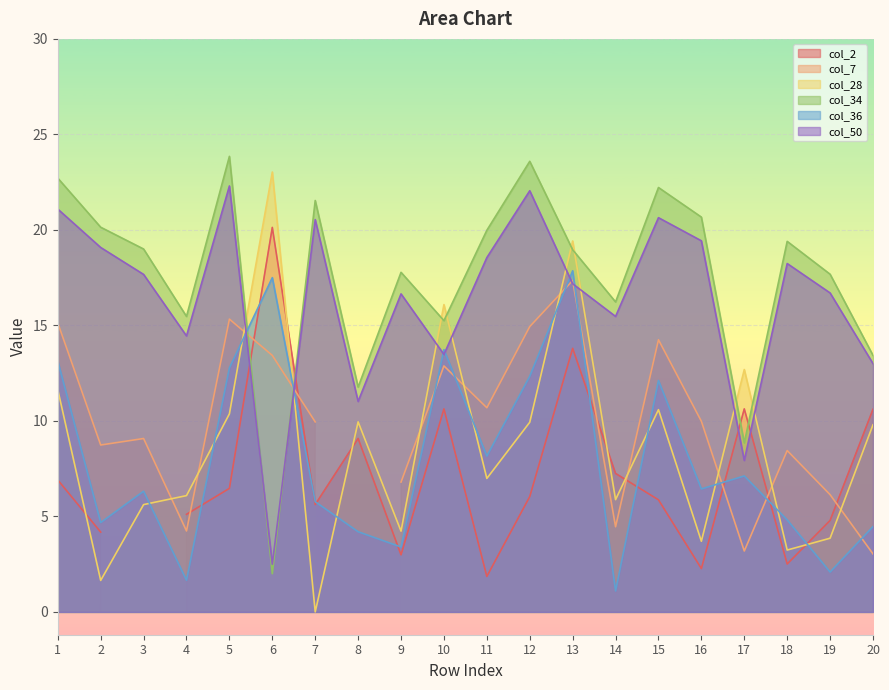

What is the value of the col_28 point at the 4th from the left?

6.1